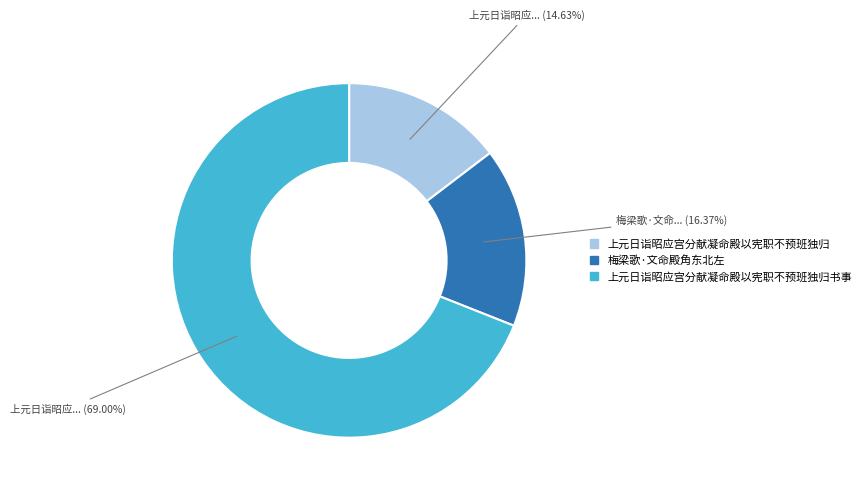

Rank the categories by value from highest to lowest.

上元日诣昭应宫分献凝命殿以宪职不预班独归书事, 梅梁歌·文命殿角东北左, 上元日诣昭应宫分献凝命殿以宪职不预班独归